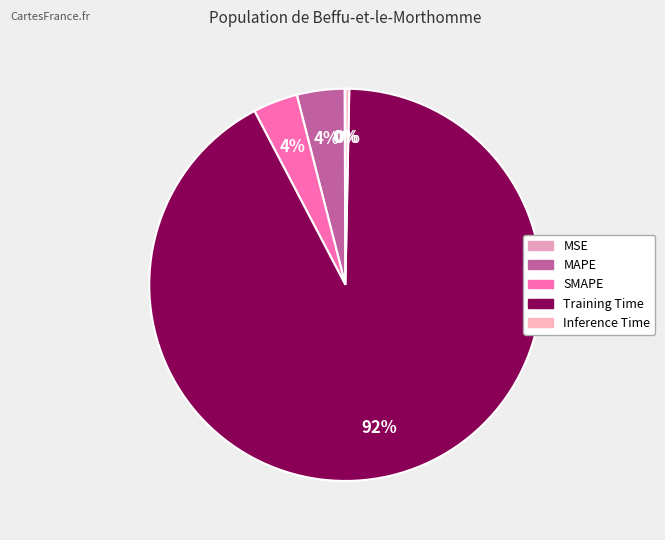

What is the change in value from MSE to SMAPE?

+0.1